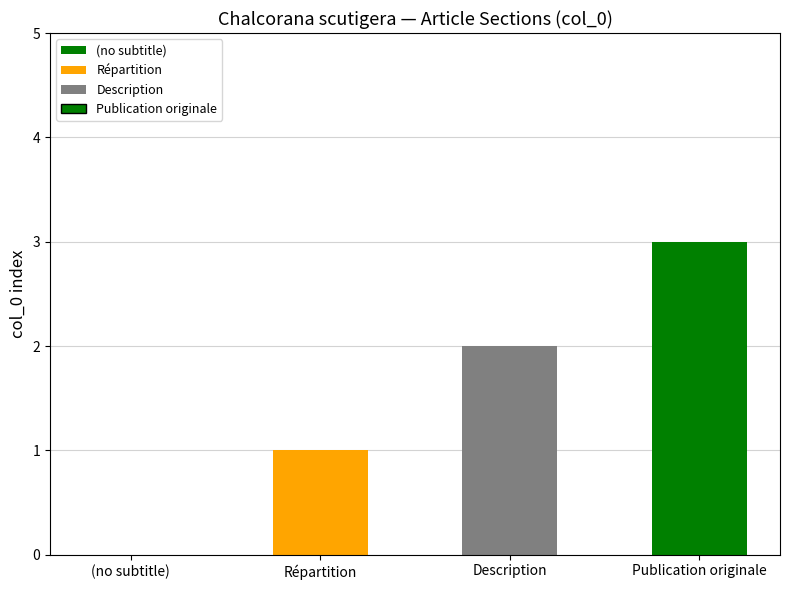

Reading left to right, transcribe all the data shown in this chart.

0	1	2	3